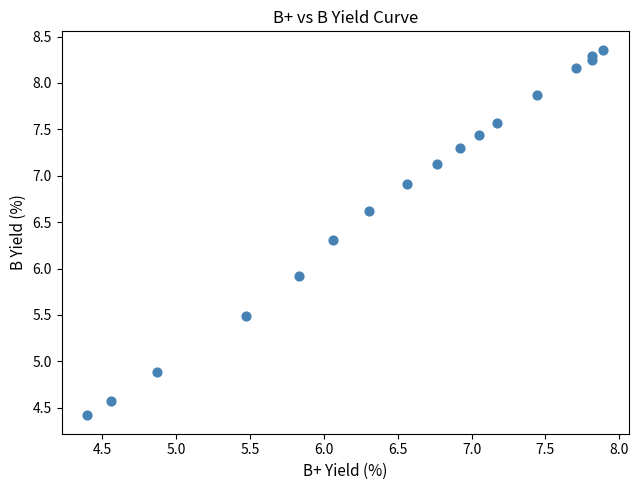

What Y value in the scatter plot is closest to 6?

5.9